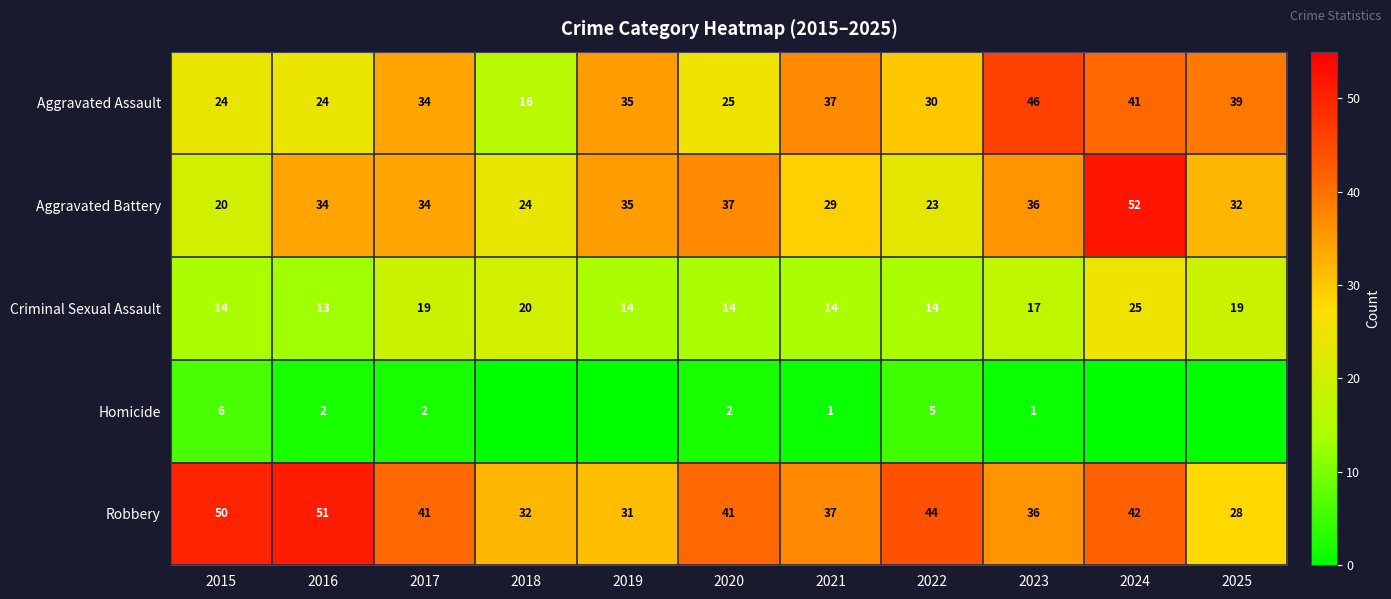

Where is Aggravated Assault nearest to the value 31?

2022